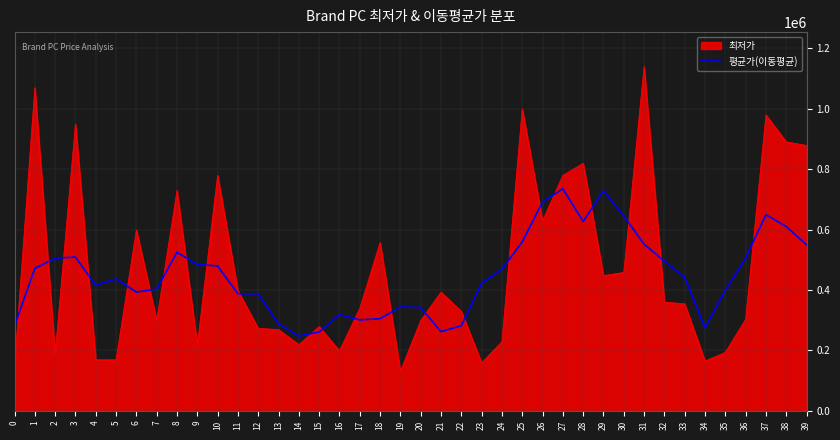

Which series has the widest spread of values?

최저가